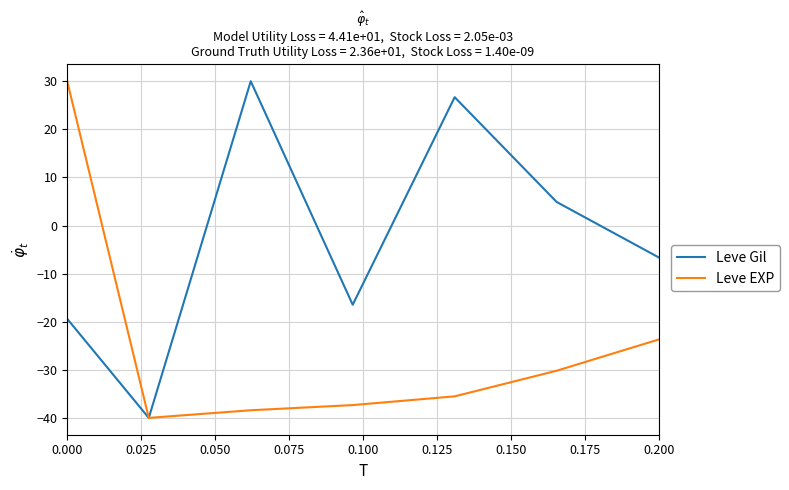

Rank the series by their average value, from lowest to highest.

Leve EXP, Leve Gil